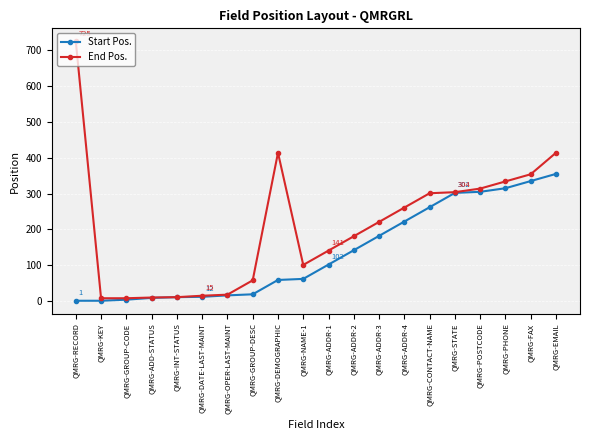

At which category is the sum across all series the highest?

QMRG-EMAIL